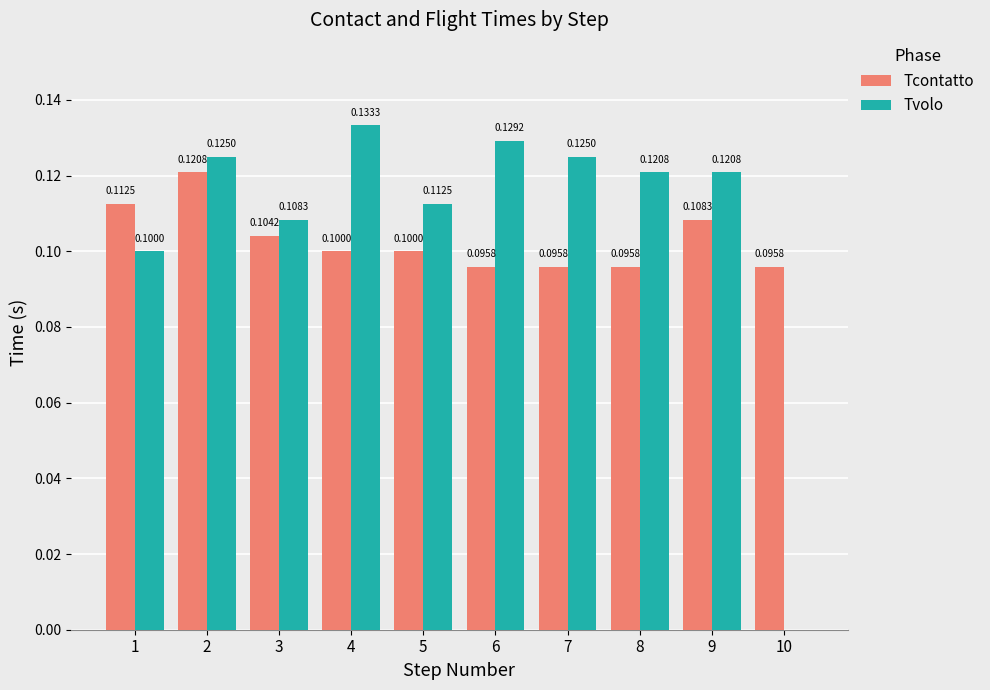

What is the sum of all Tcontatto values?

1.0